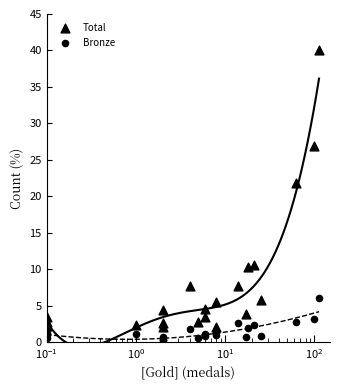

At how many categories does at least one series exceed 28?

1